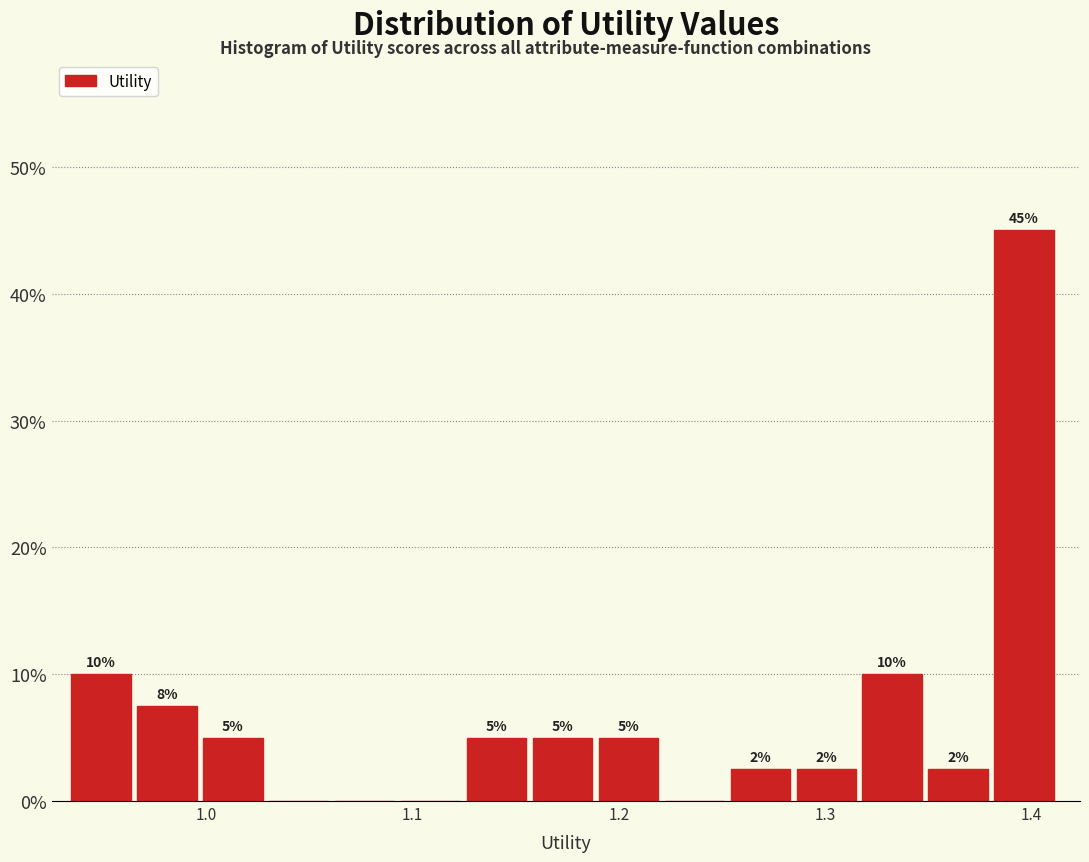

Read against the x-axis, roughly where is the centre of the tallest bar?

1.40